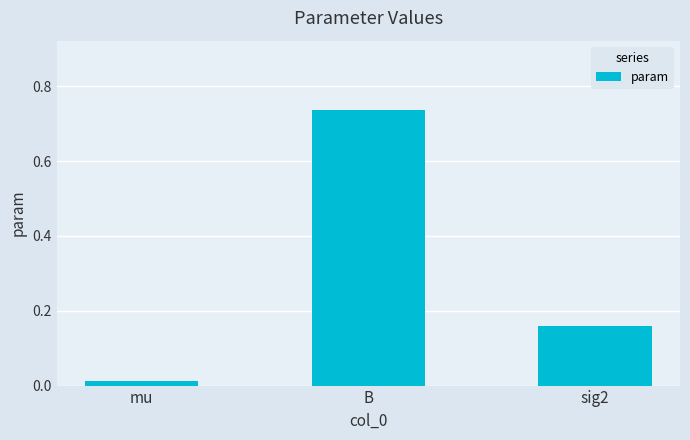

True or false: the data shows 1.3 at B.

False